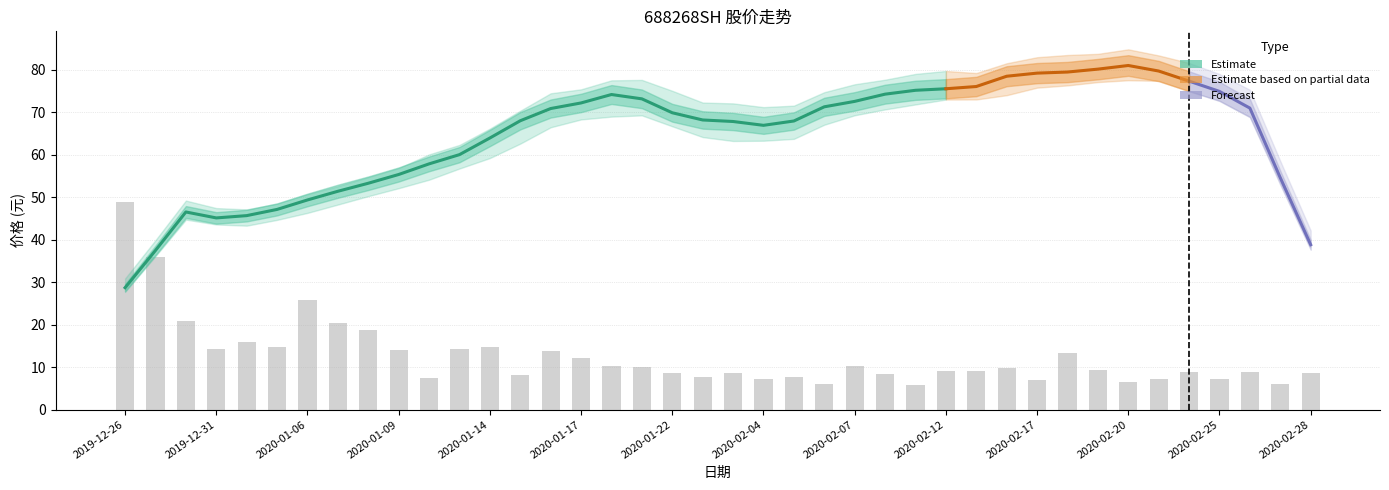

At how many categories does at least one series exceed 38?

40